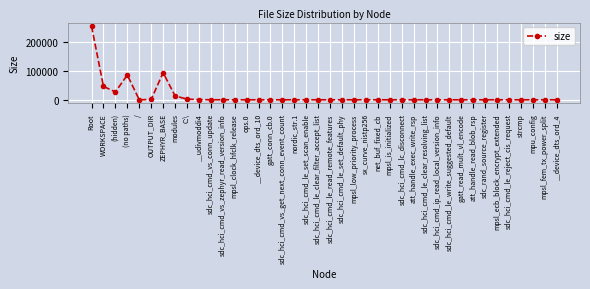

What is the maximum value shown in the chart?

255028